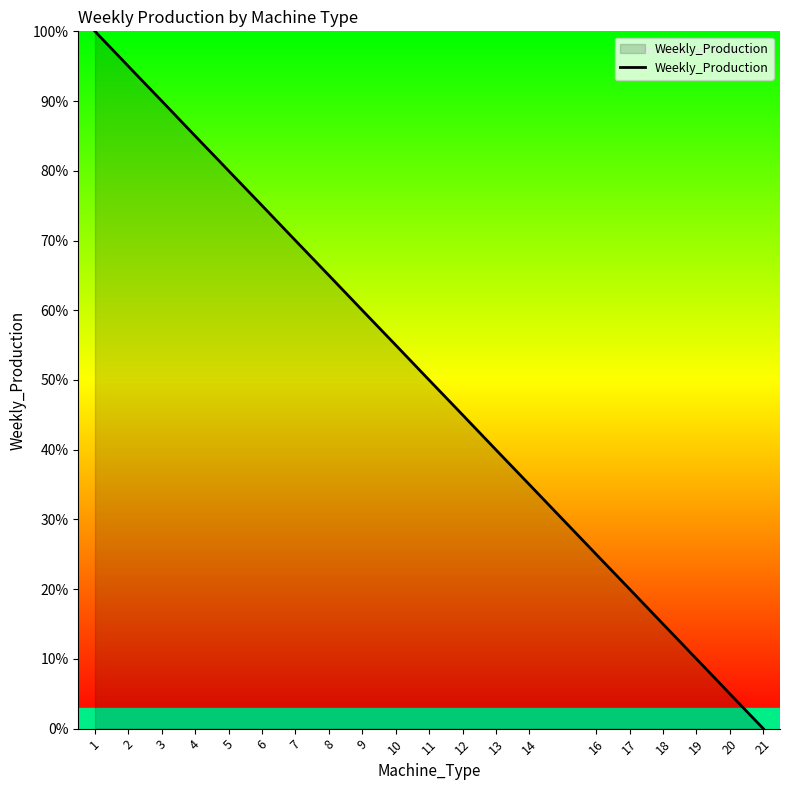

At which label is the value closest to 50?

11